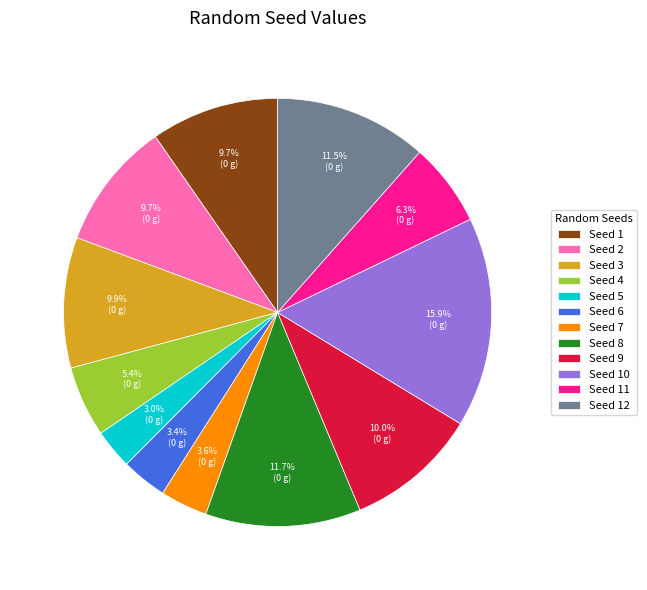

Count the number of slices in the pie.

12